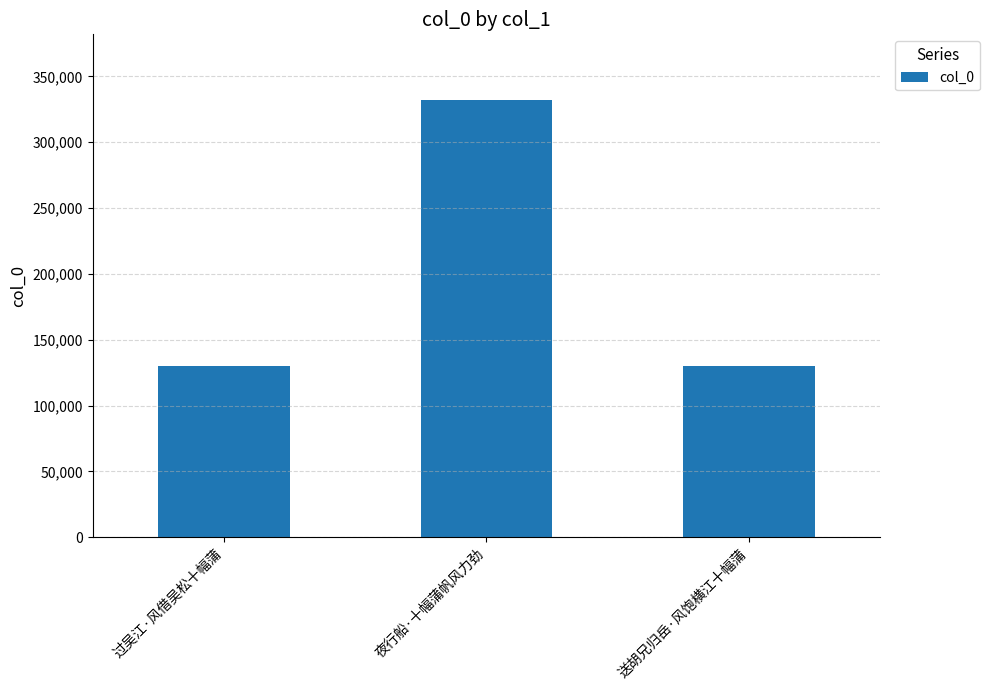

Which category has the highest value across all series?

夜行船·十幅蒲帆风力劲